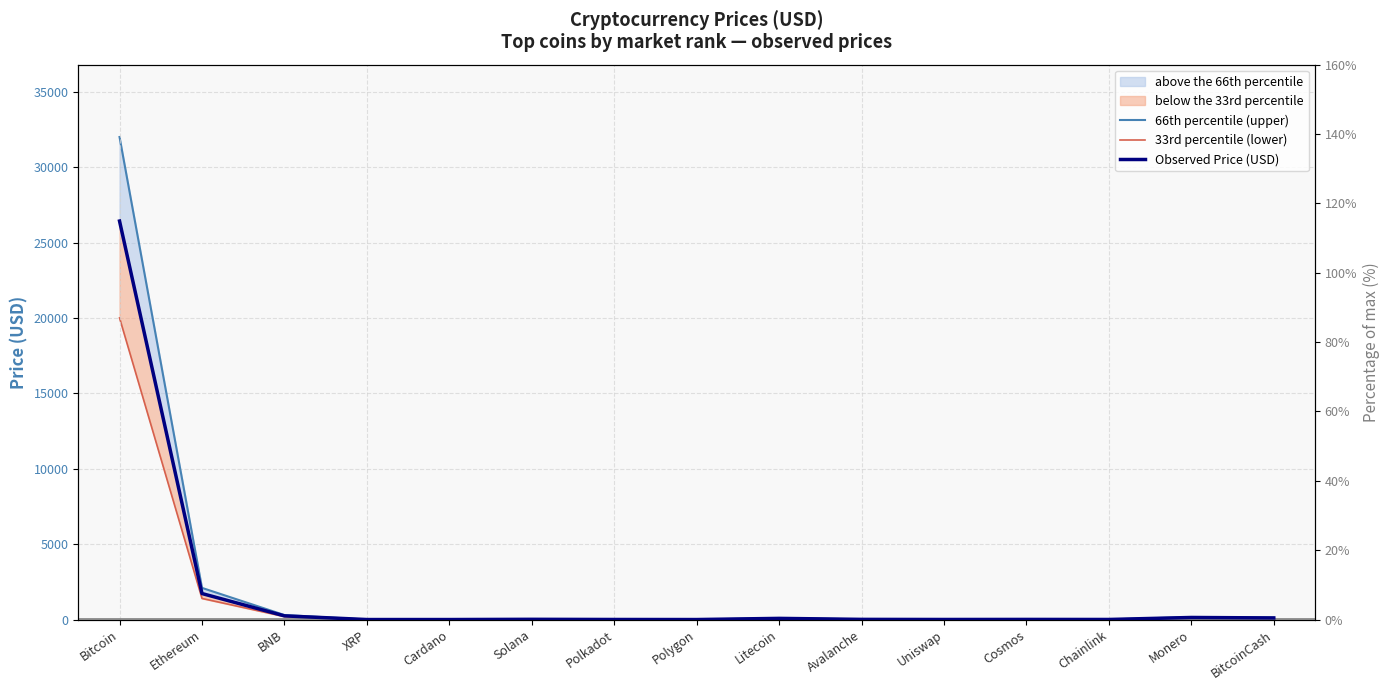

At which label is 33rd percentile (lower) closest to 10000?

Ethereum